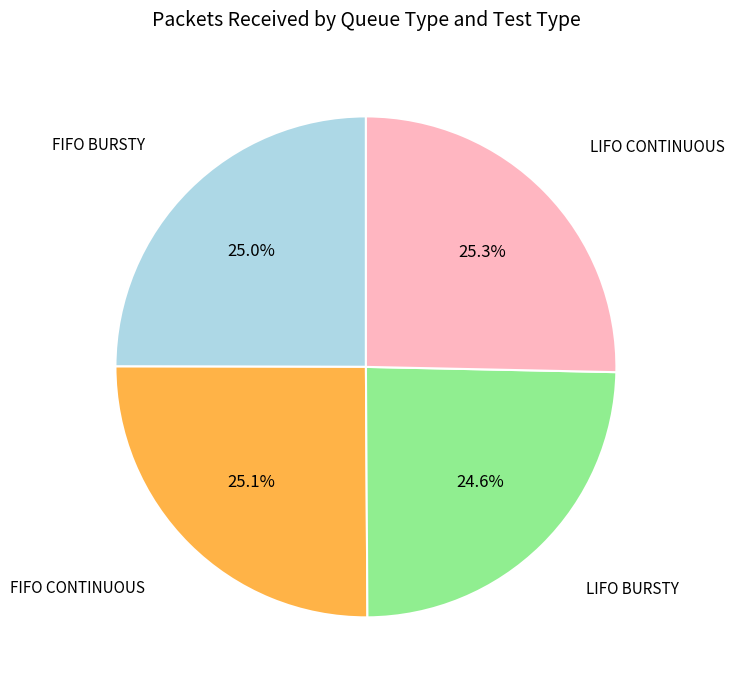

Is there a majority slice in this chart?

No